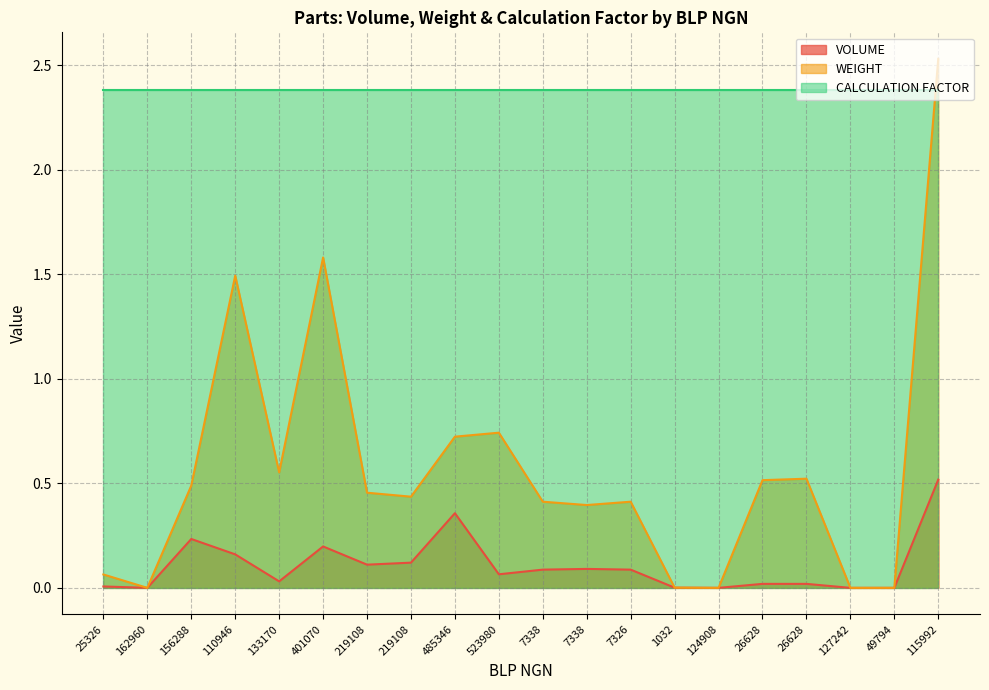

Does the chart display data point markers on the line(s)?

No